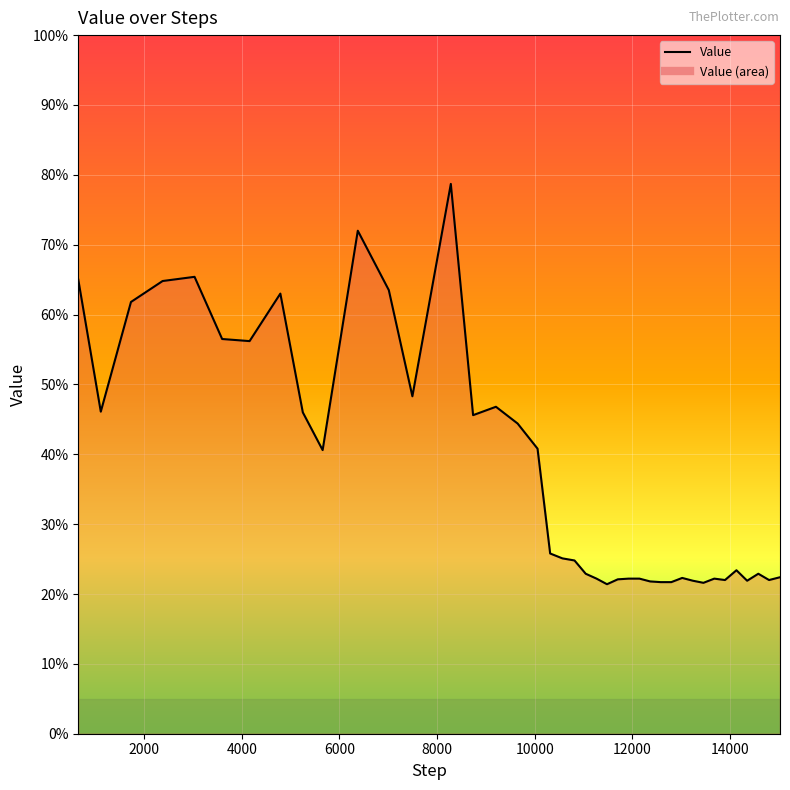

What is the difference between the maximum and minimum values?

57.3